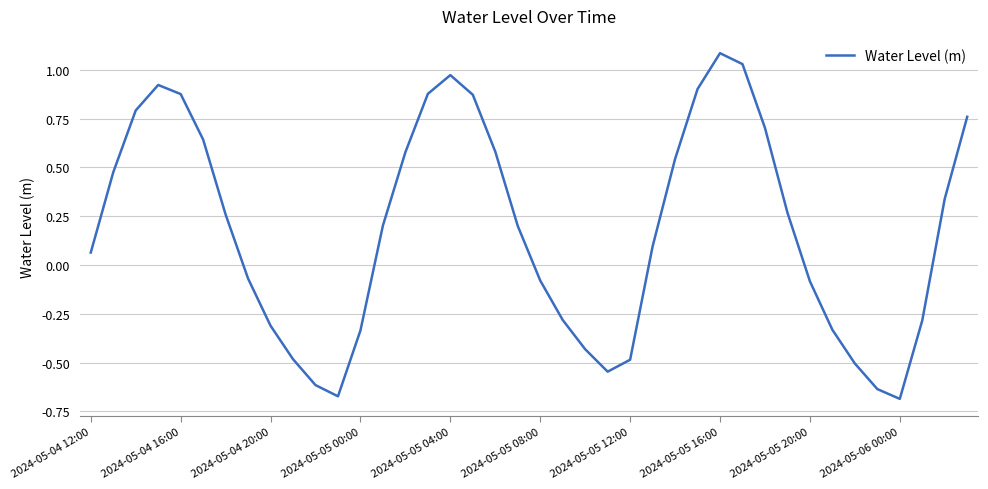

Does the chart have visible grid lines?

Yes